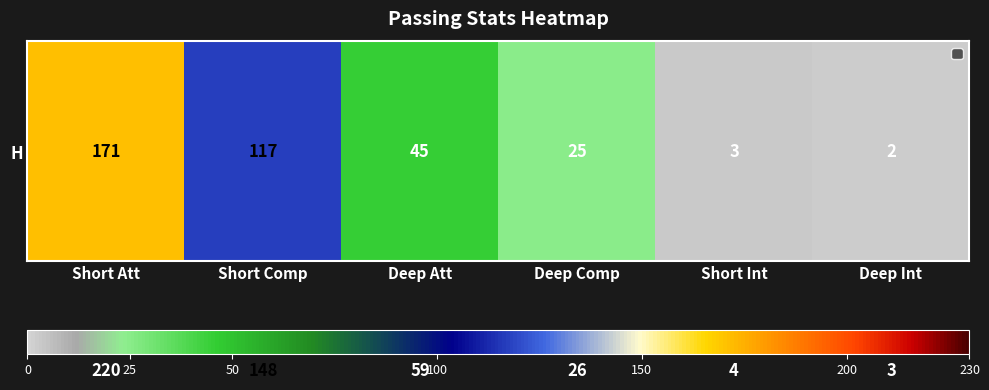

What is the difference between the highest and lowest values at Short Comp?

31